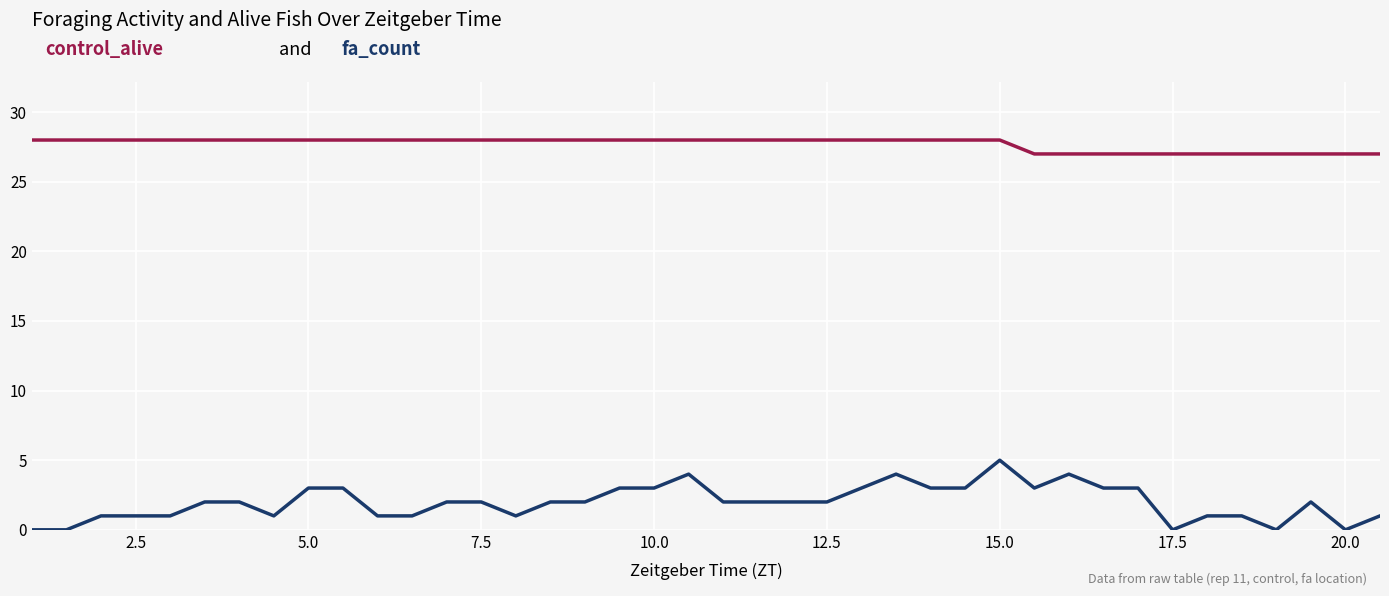

How many lines are shown in the chart?

2